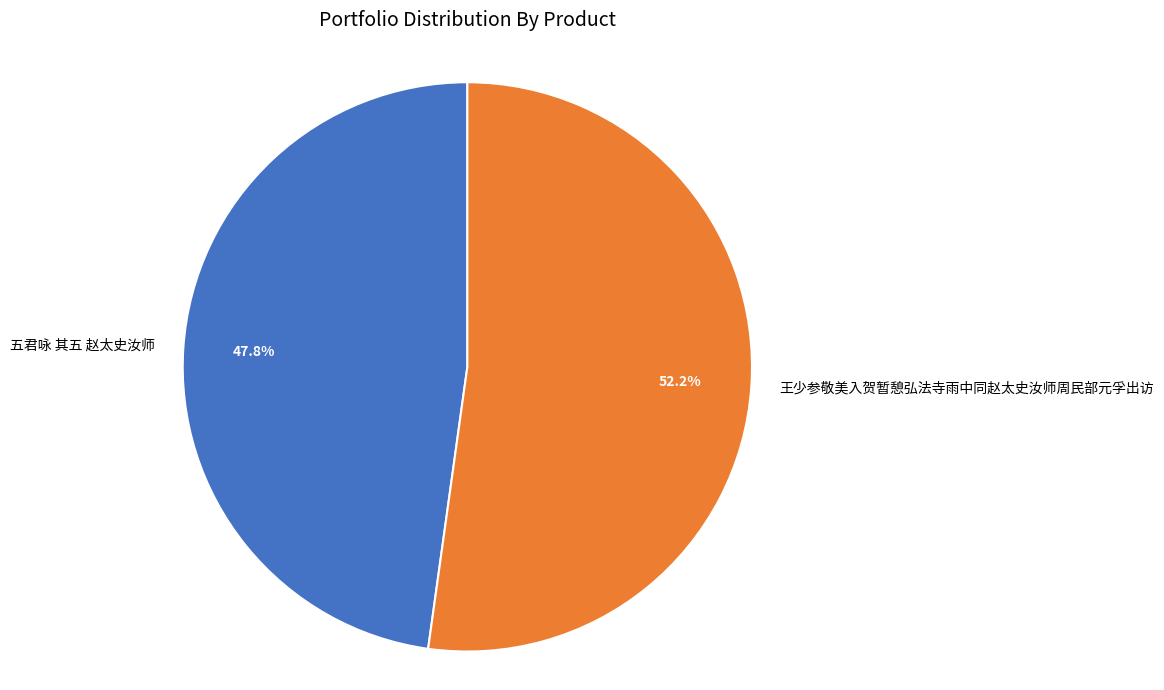

Rank the categories by value from highest to lowest.

王少参敬美入贺暂憩弘法寺雨中同赵太史汝师周民部元孚出访, 五君咏 其五 赵太史汝师